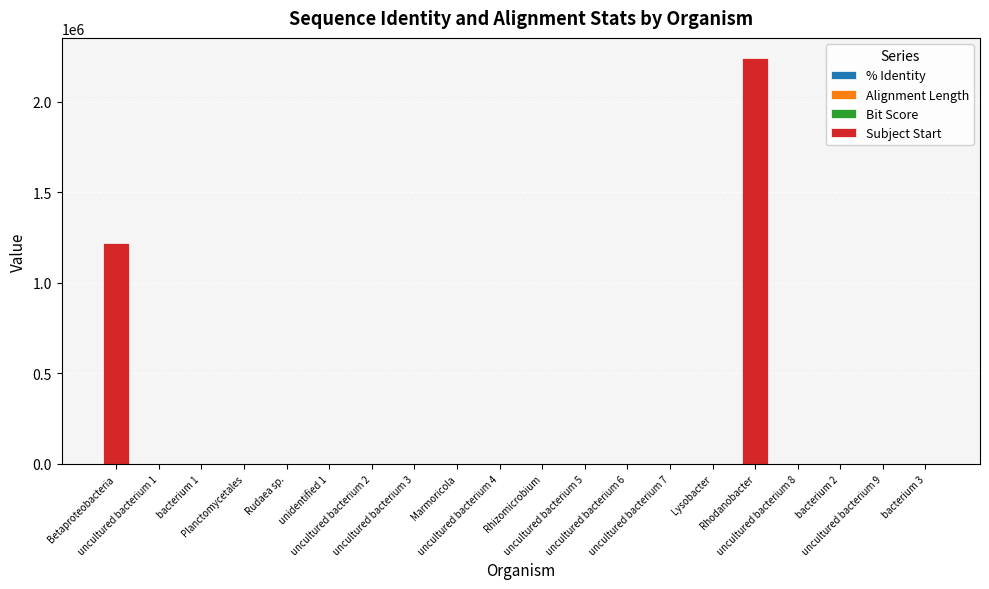

How many data points does each series have?

20